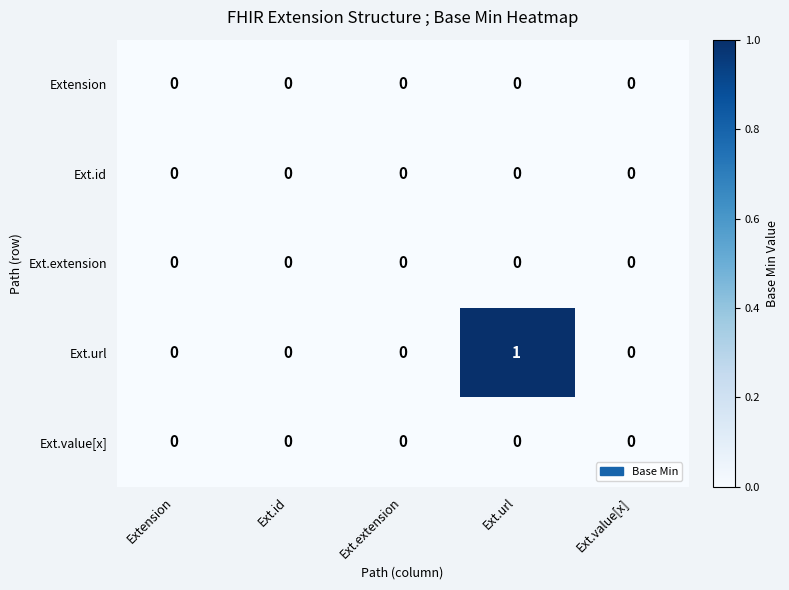

Which label corresponds to the largest value in the chart?

Ext.url